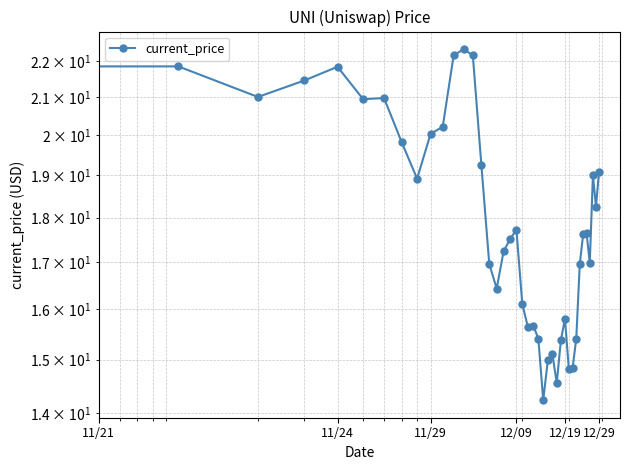

How many interior local peaks (higher than both neighbors) does the data have?

10